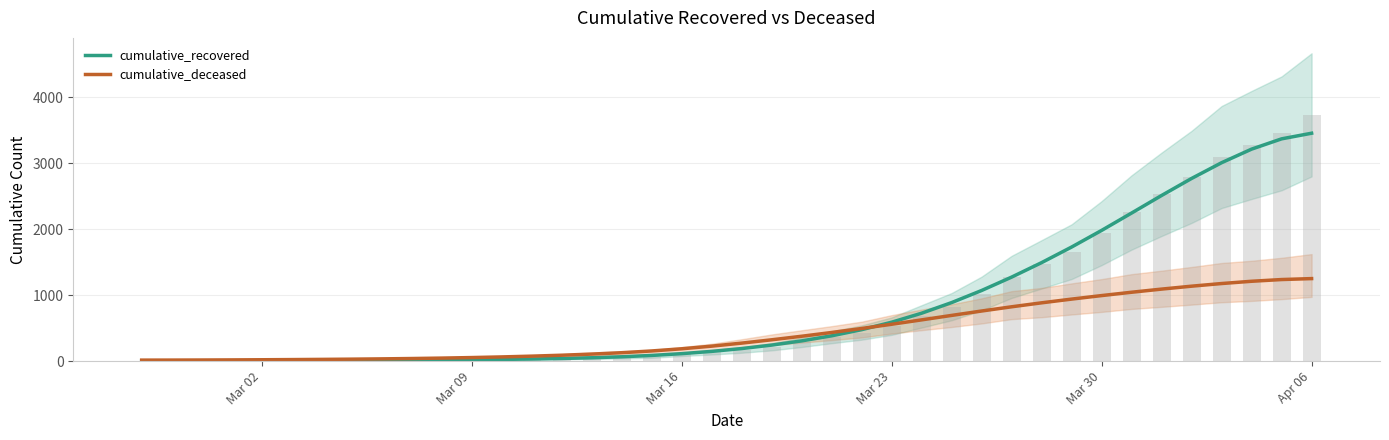

Does the chart contain any negative values?

No